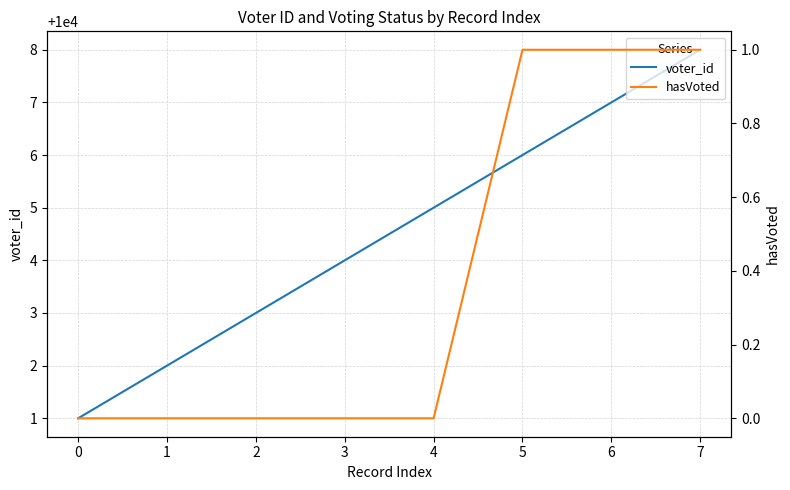

Is it true that voter_id equals 3183 at 7?

False